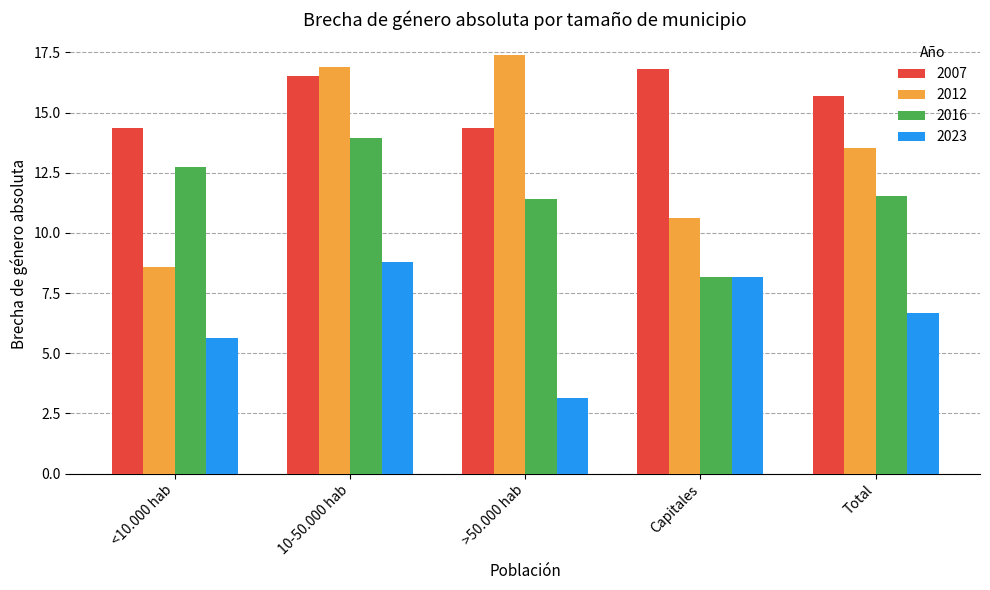

What is the approximate value of 2007 at Capitales?

16.8